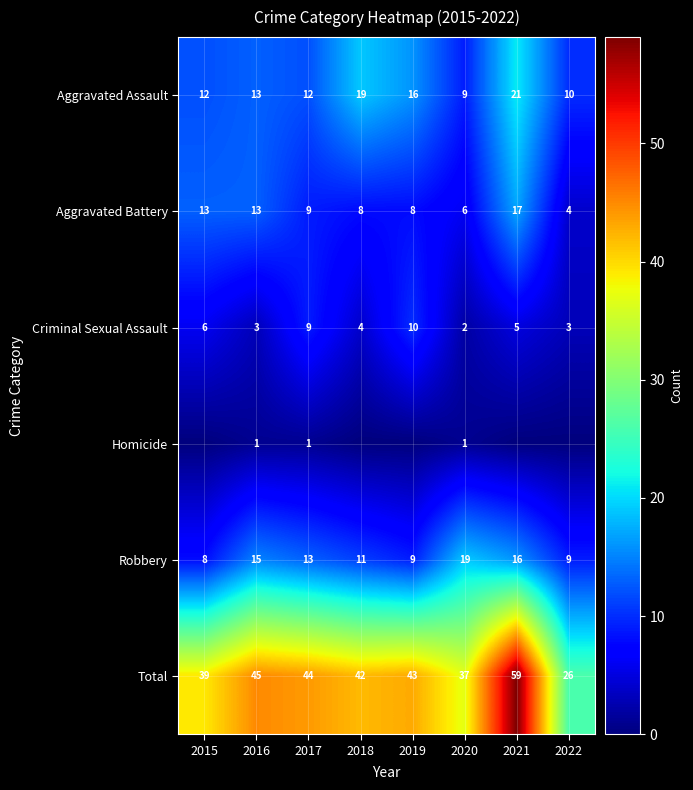

The value of Aggravated Battery at 2015 is 21. True or false?

False